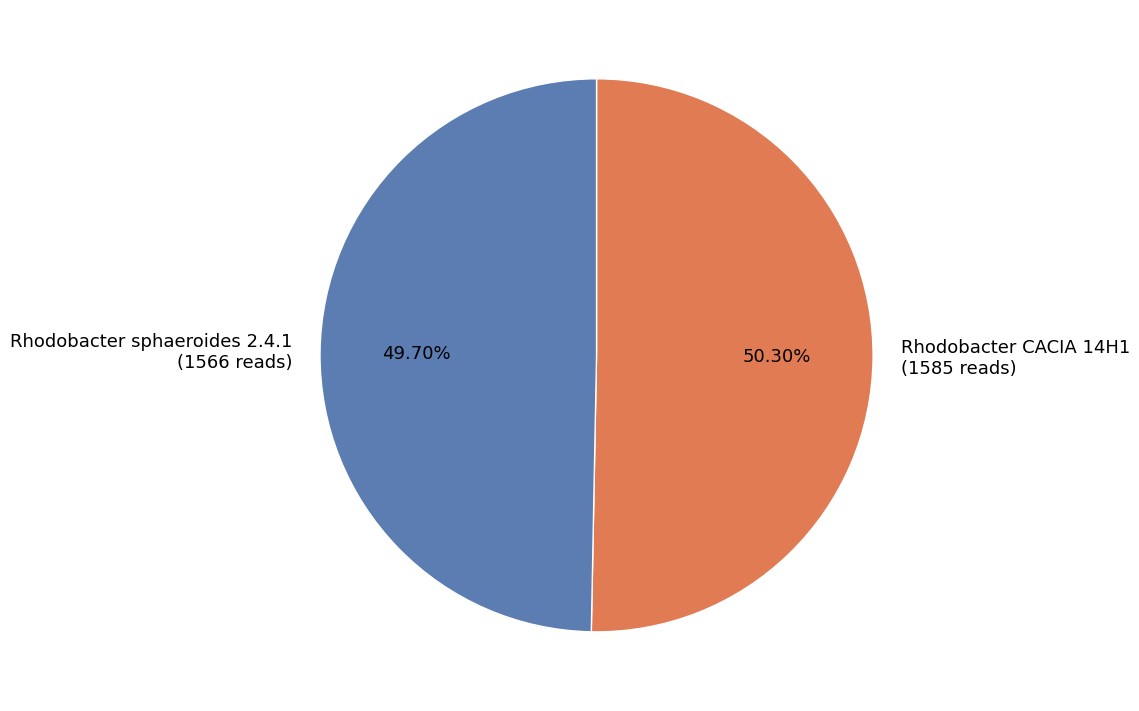

Count the number of slices in the pie.

2